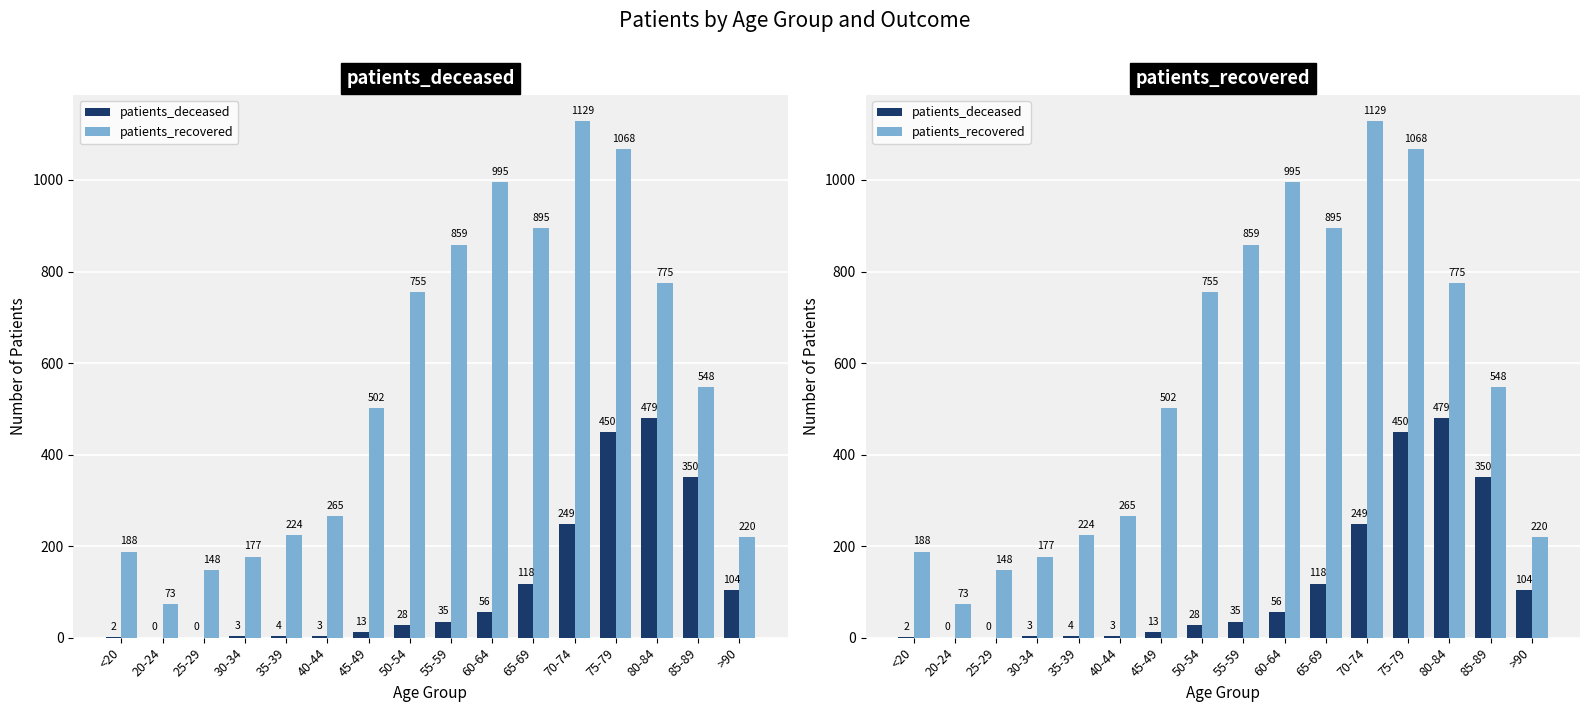

List the labels in order of patients_deceased value, smallest first.

20-24, 25-29, <20, 30-34, 40-44, 35-39, 45-49, 50-54, 55-59, 60-64, >90, 65-69, 70-74, 85-89, 75-79, 80-84